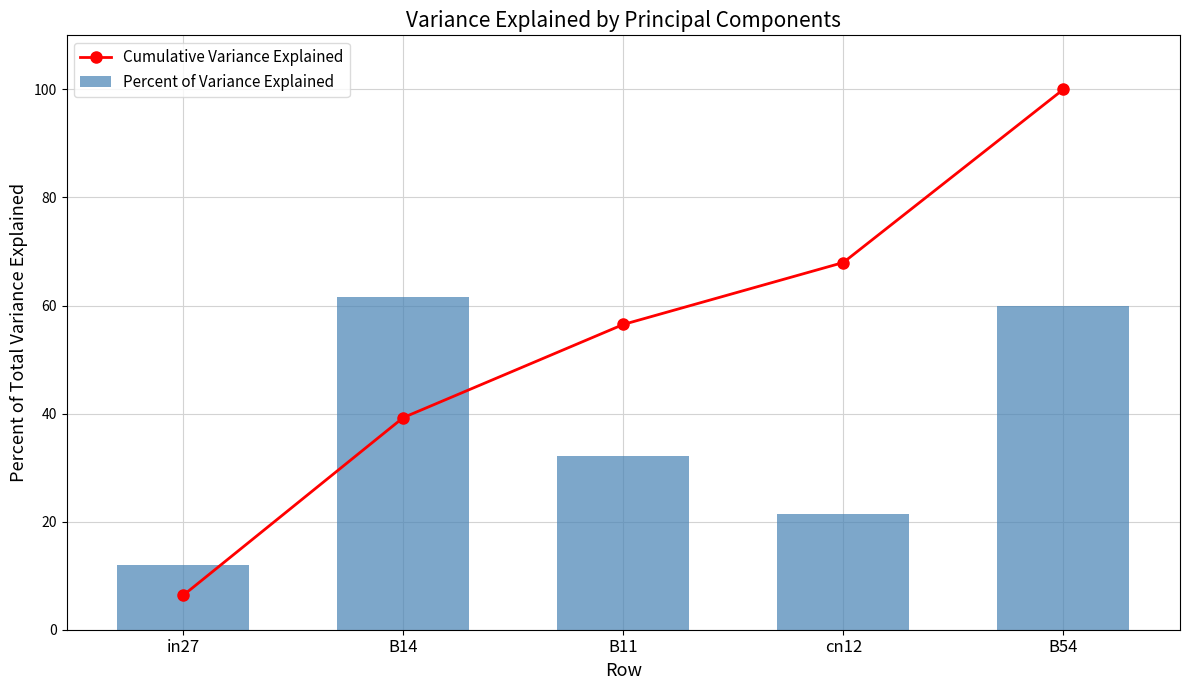

At how many categories does at least one series exceed 49?

4